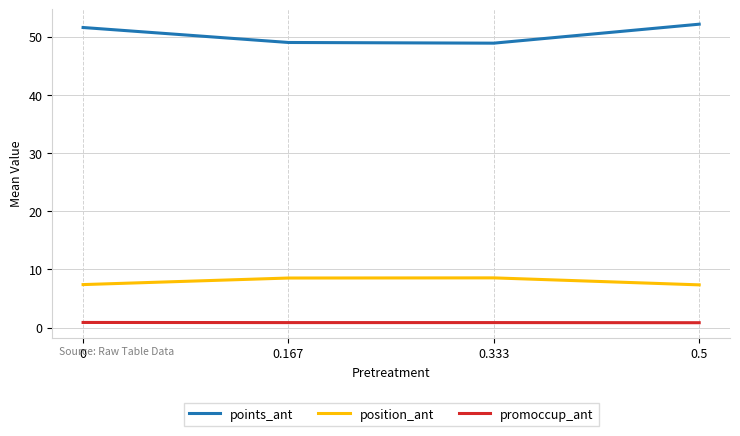

Rank the series by their maximum value, from lowest to highest.

promoccup_ant, position_ant, points_ant